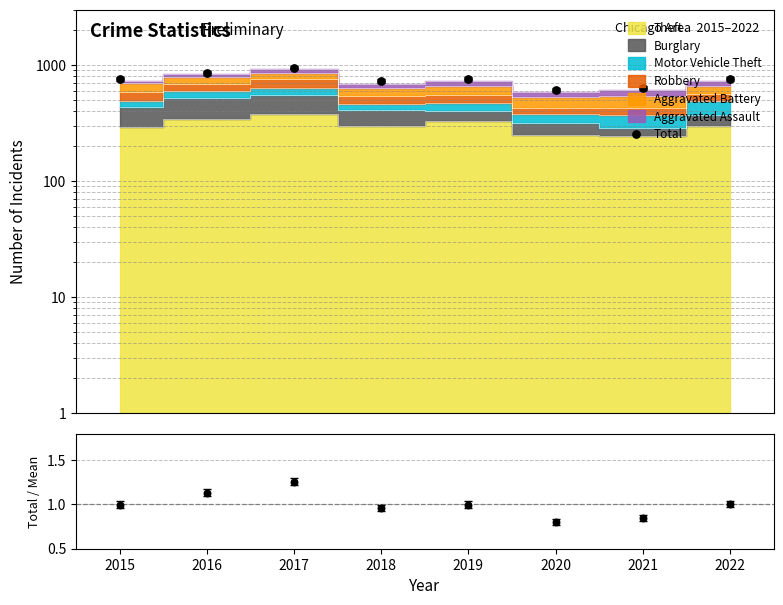

Is the value of Total at 2020 greater than the value of Total / Mean at 2015?

Yes